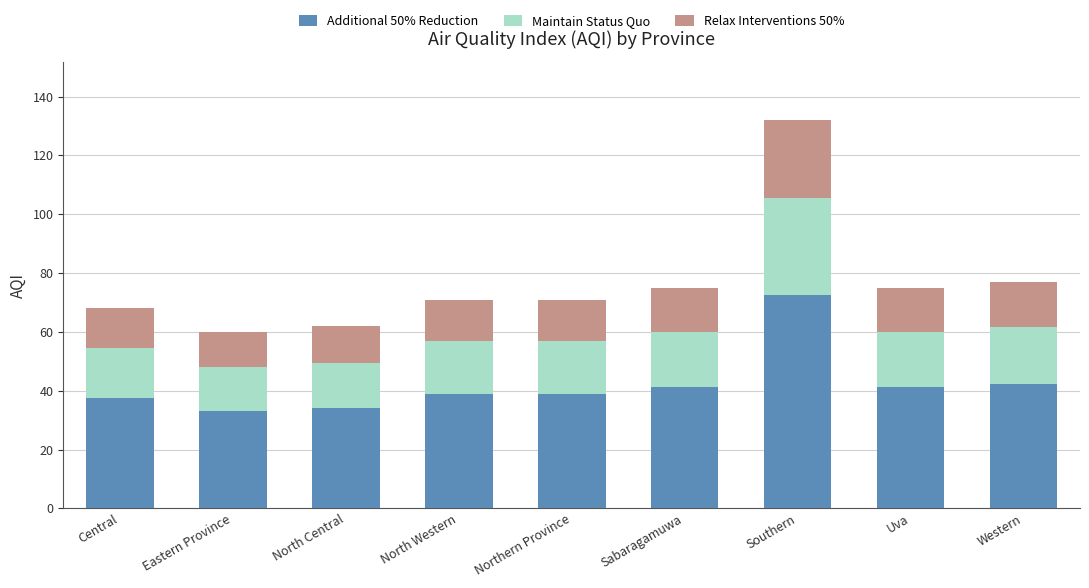

What are all the series names shown in the legend?

Additional 50% Reduction, Maintain Status Quo, Relax Interventions 50%